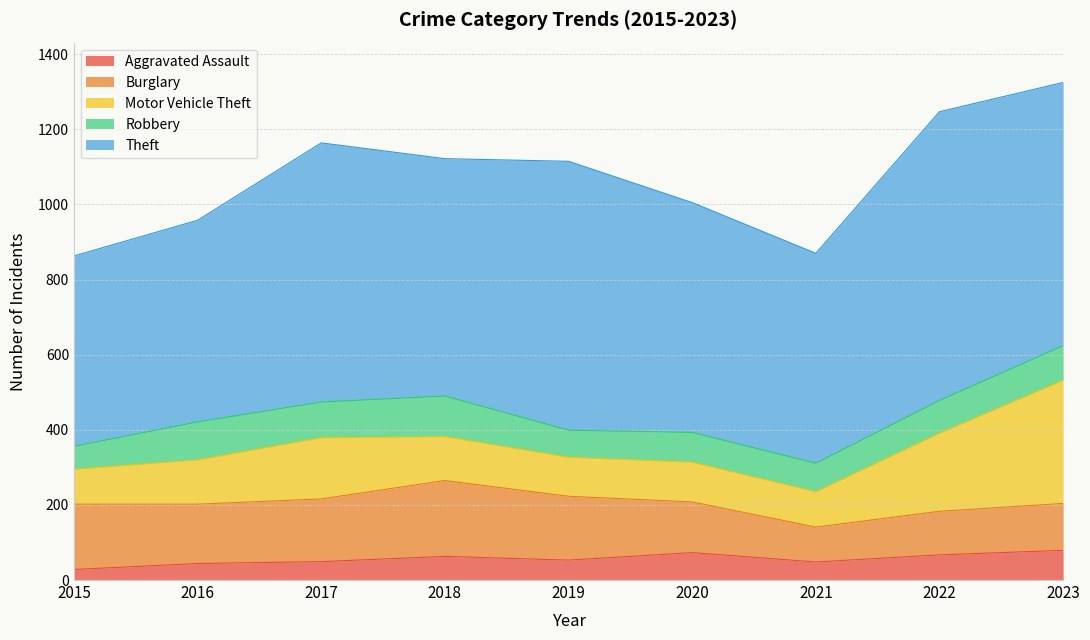

Does the chart have visible grid lines?

Yes